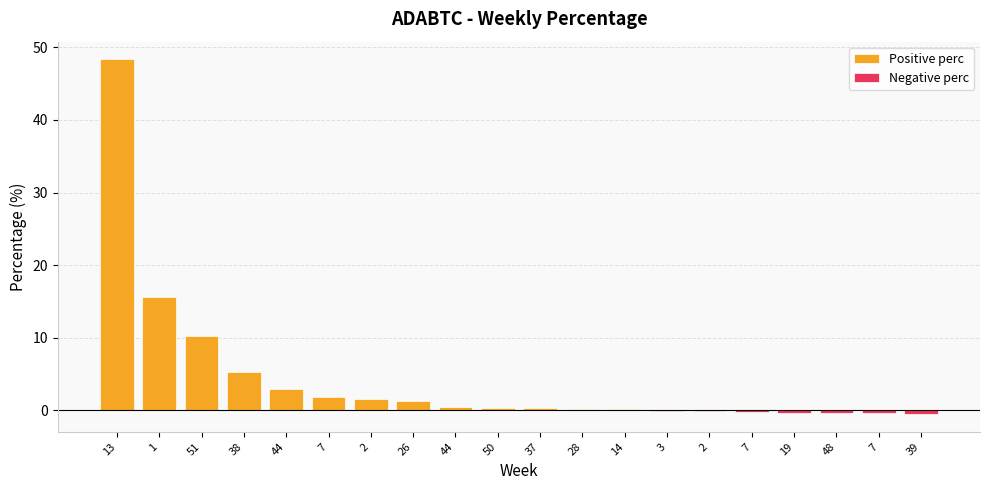

Is the value of Negative perc at 48 greater than the value of Positive perc at 39?

No